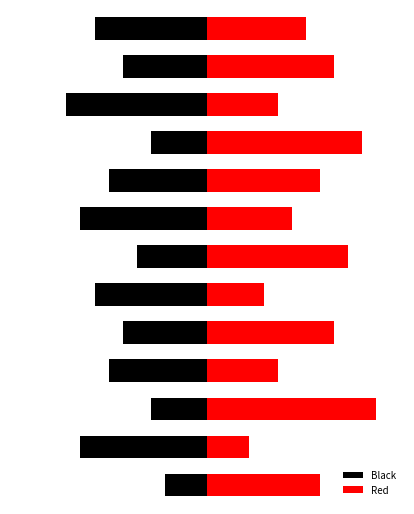

Reading right to left, what are all the values shown in this chart?

Black: -3	-9	-4	-7	-6	-8	-5	-9	-7	-4	-10	-6	-8
Red: 8	3	12	5	9	4	10	6	8	11	5	9	7